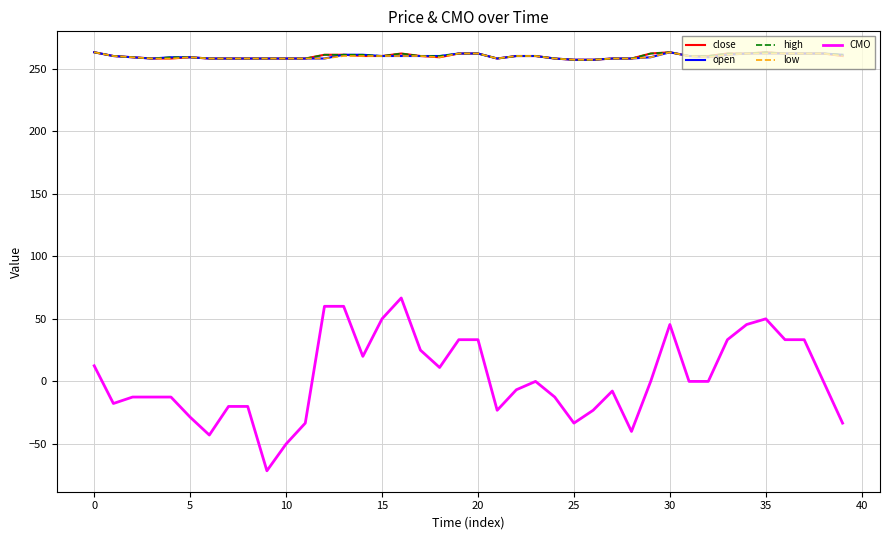

What is the maximum value for high?

263.0